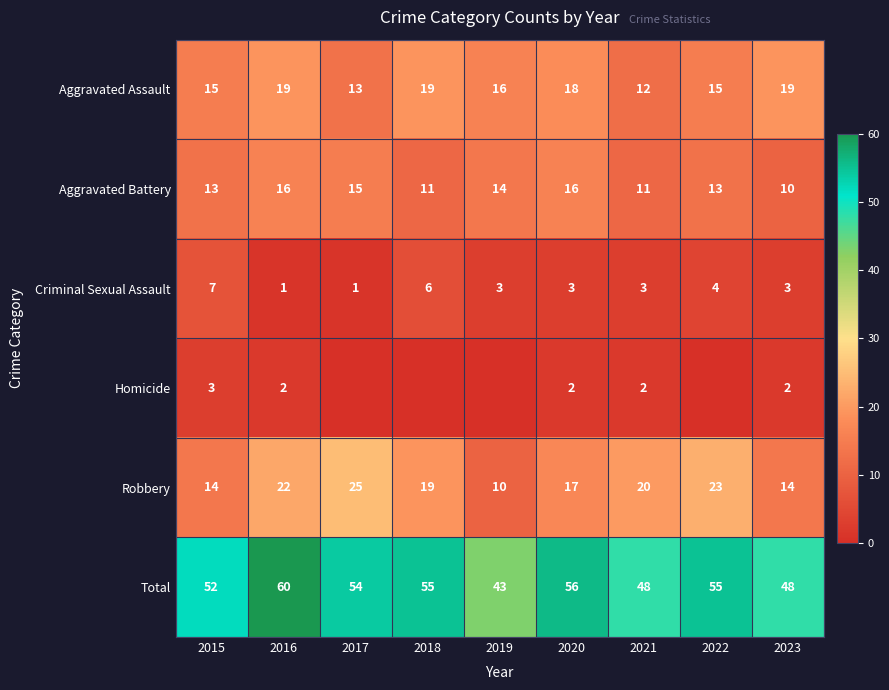

What is the highest value of the Criminal Sexual Assault series?

7